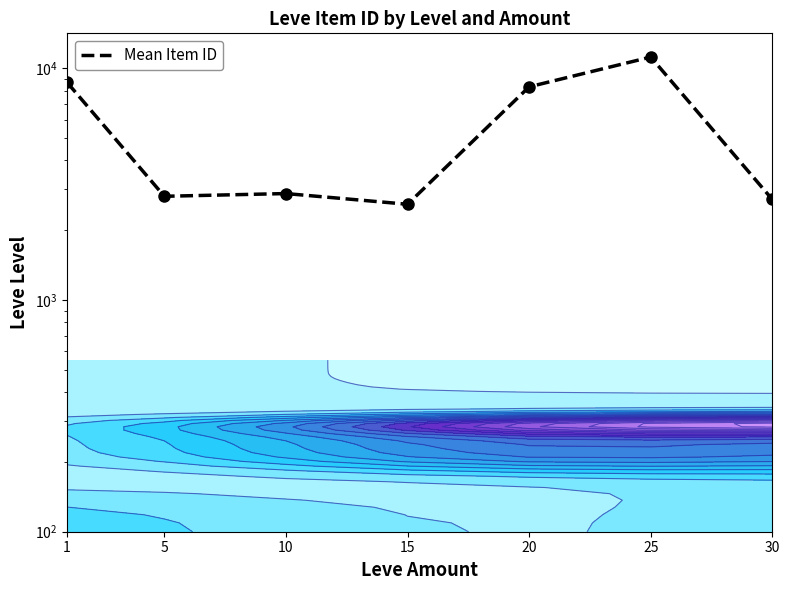

What is the maximum value shown in the chart?

11158.6